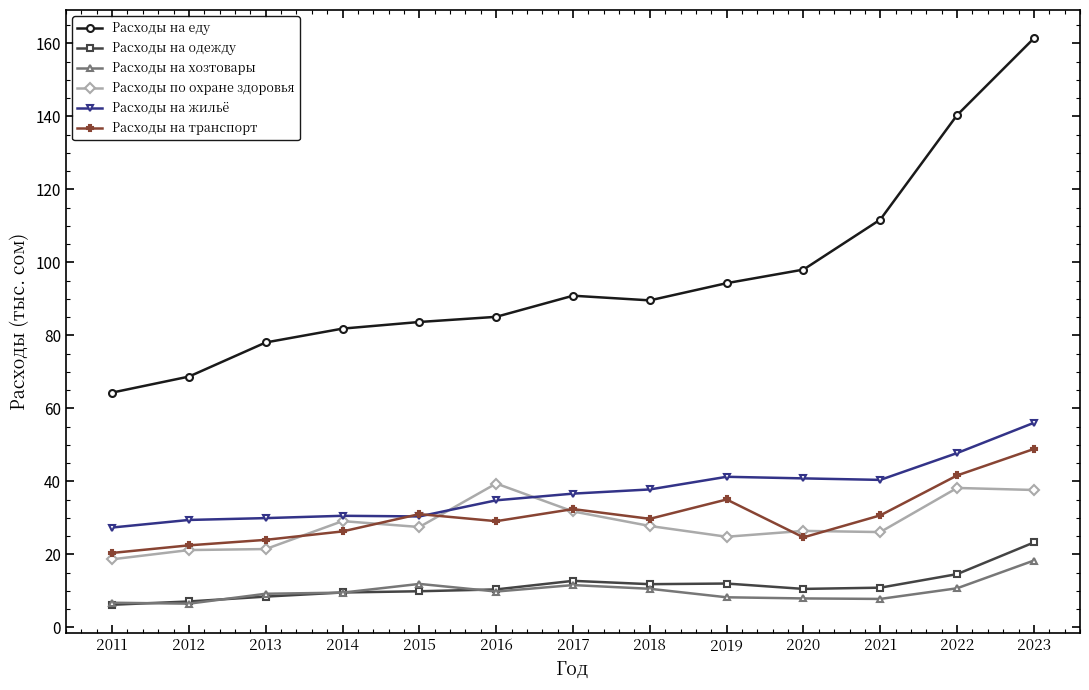

What is the value of the Расходы на жильё point at the 11th from the left?

40.4